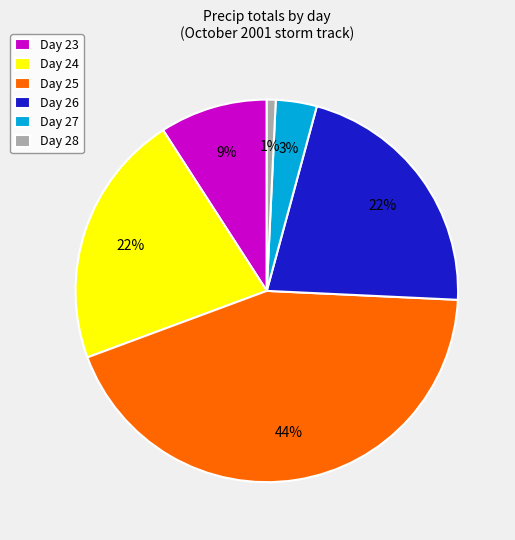

Is there a majority slice in this chart?

No